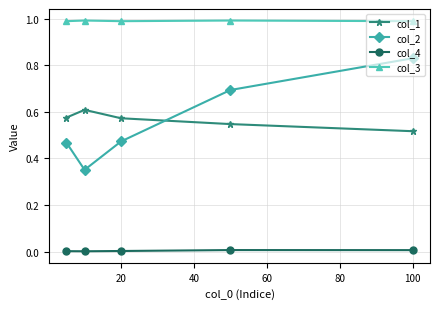

Count the number of categories in the chart.

5